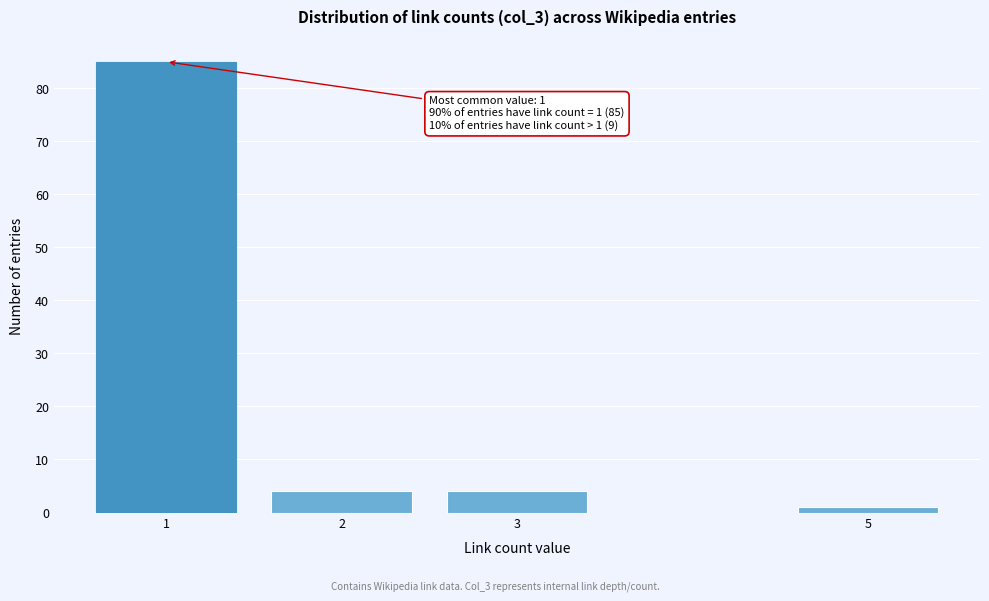

Reading left to right, list all the values displayed in this chart.

1=85	2=4	3=4	5=1